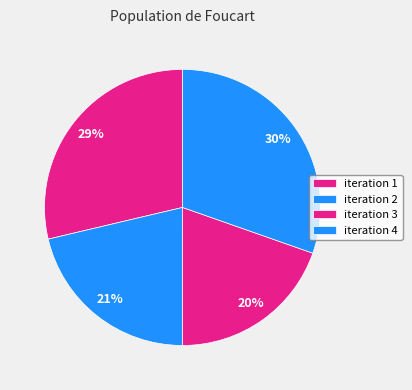

How many slices are in this pie chart?

4